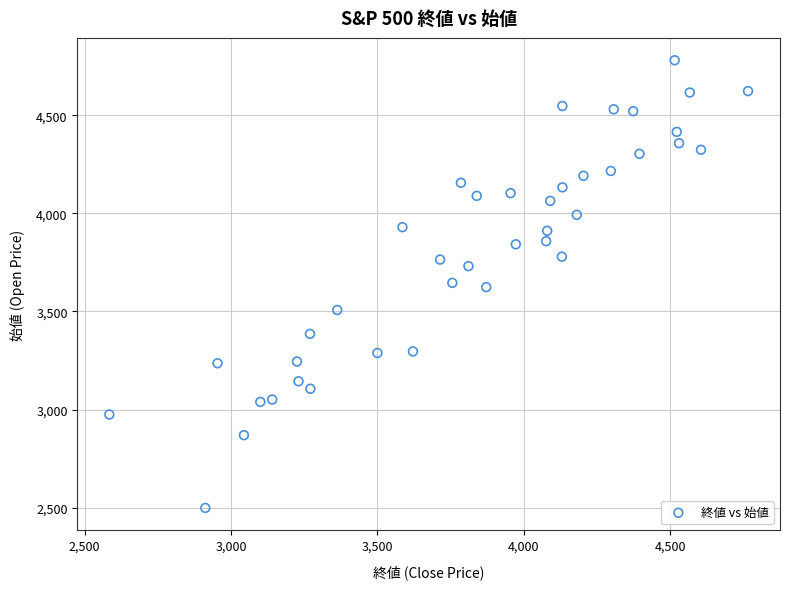

What is the range of X values (max minus min)?

2181.6